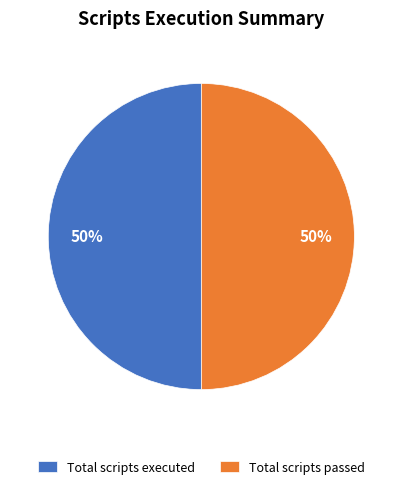

True or false: Total scripts passed accounts for 58% of the total.

False